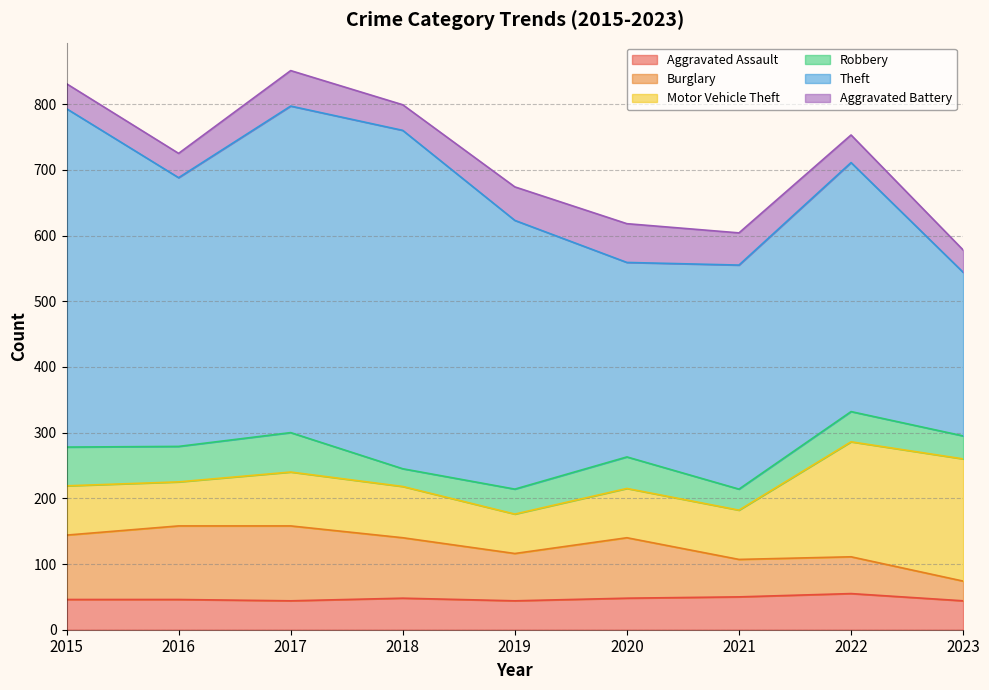

Rank the categories by Aggravated Assault value from highest to lowest.

2022, 2021, 2018, 2020, 2015, 2016, 2017, 2019, 2023